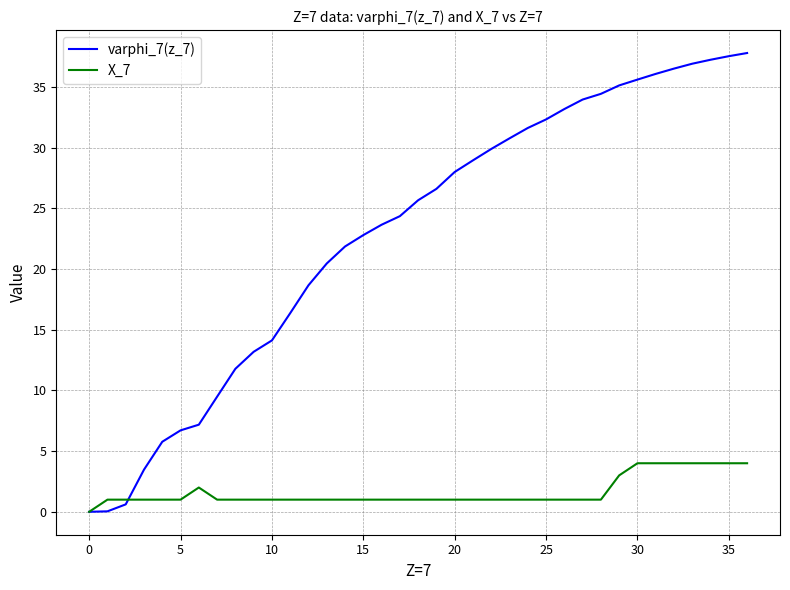

Which series has the largest total across all categories?

varphi_7(z_7)